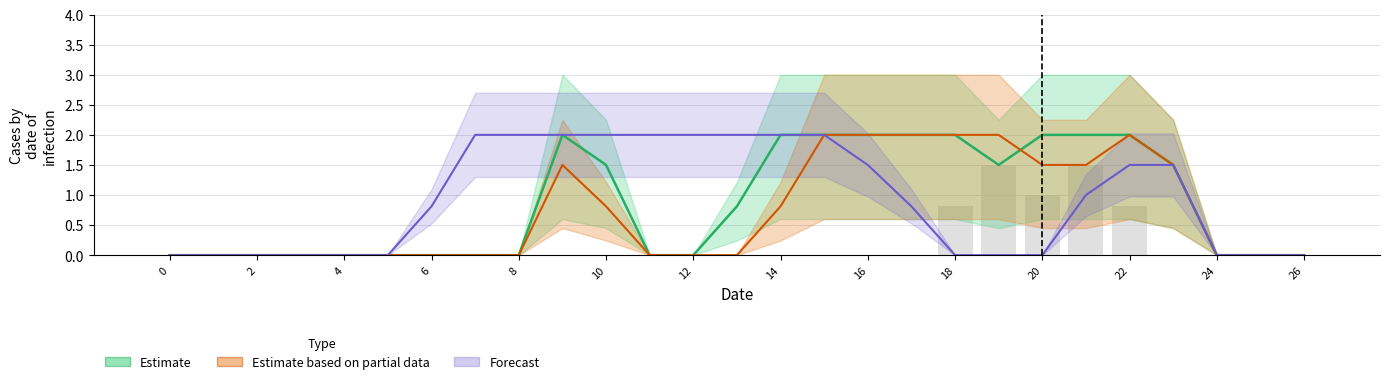

Is it true that the value at 26 is 0.9?

False